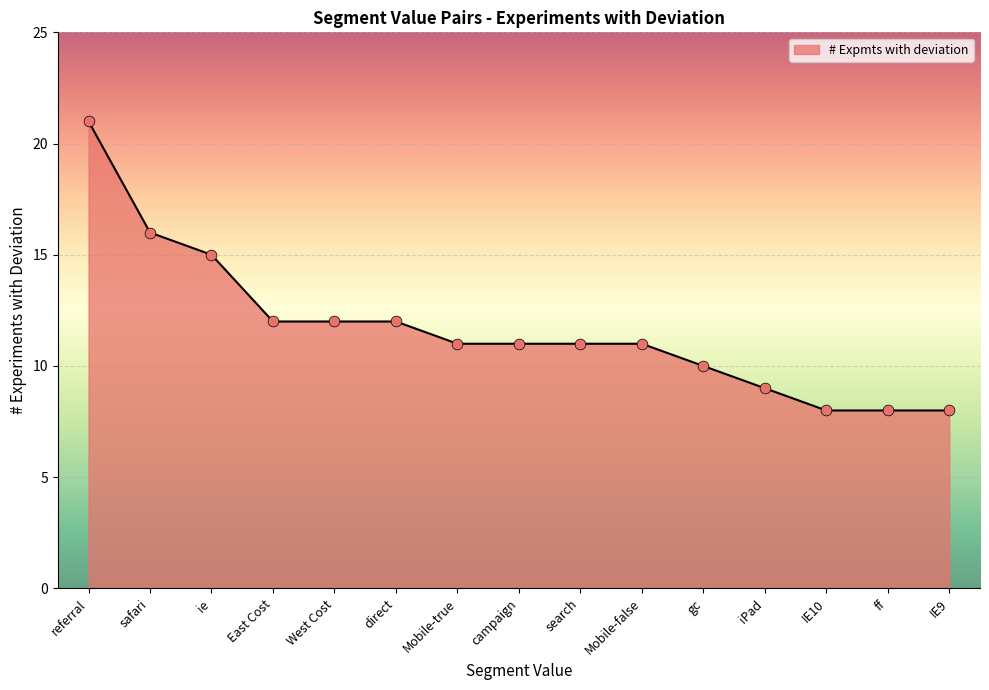

Between Mobile-true and referral, which is larger?

referral